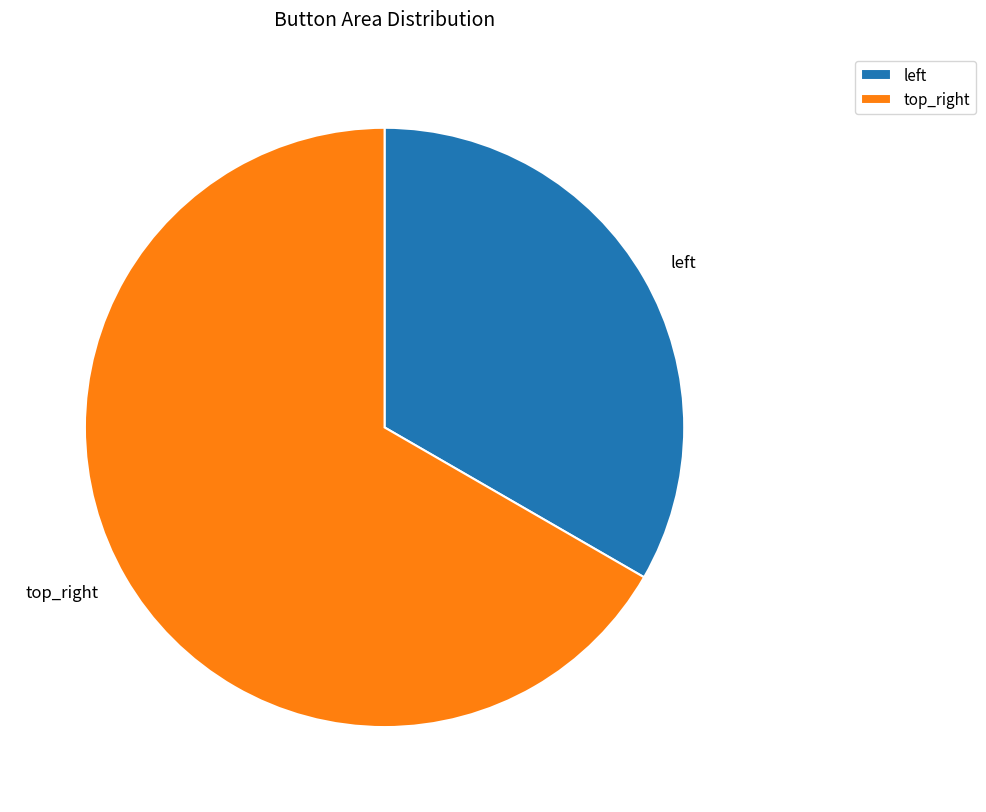

Which category has the smallest portion of the pie?

left